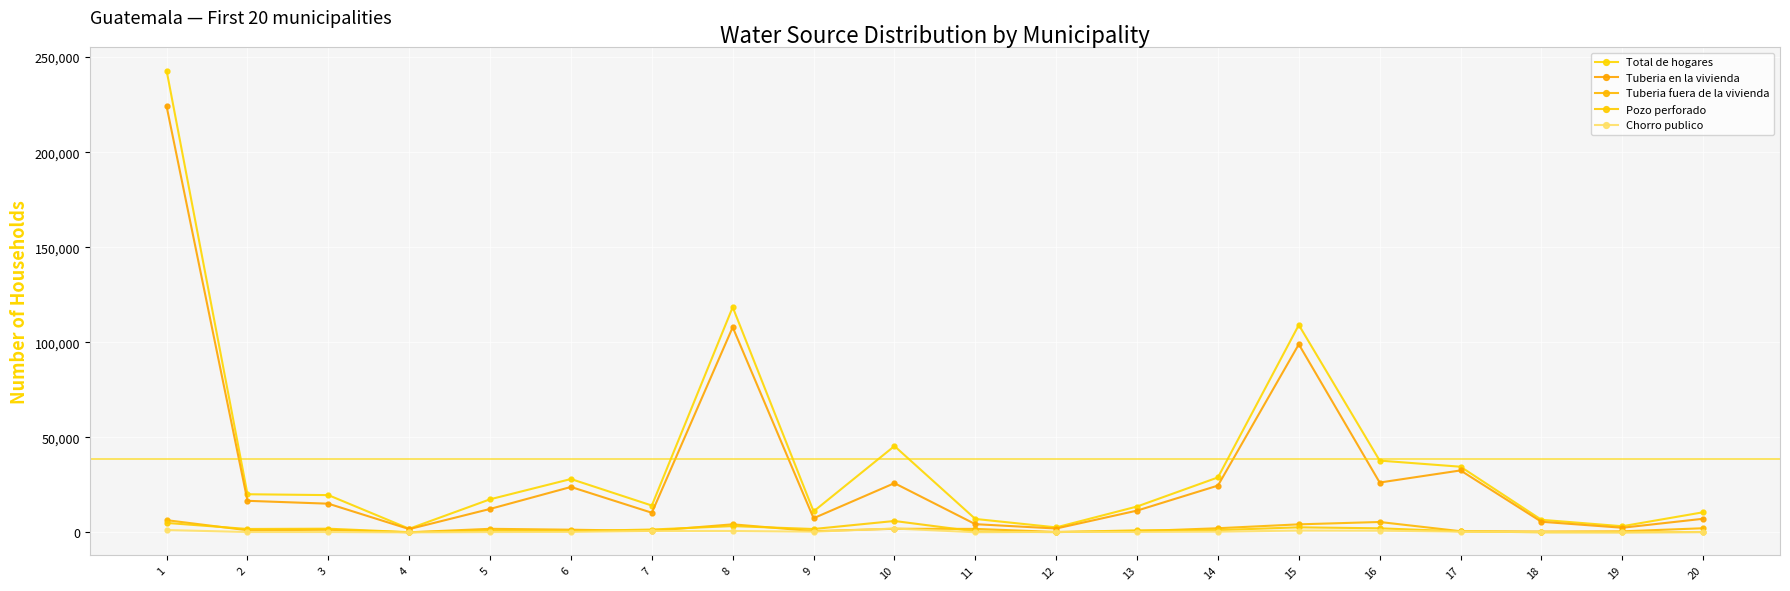

What is the difference between the Pozo perforado values at 8 and 12?

3182